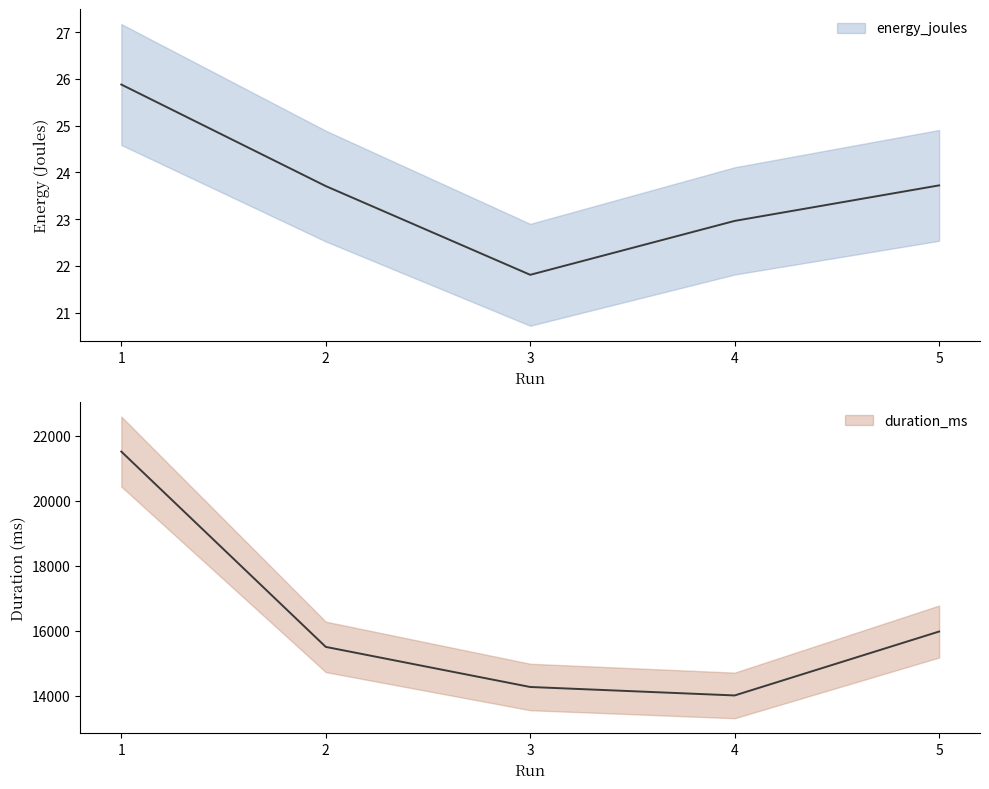

Reading left to right, transcribe all the data shown in this chart.

energy_joules: 1=25.9	2=23.7	3=21.8	4=23.0	5=23.7
duration_ms: 1=21506.0	2=15505.0	3=14273.0	4=14013.0	5=15977.0